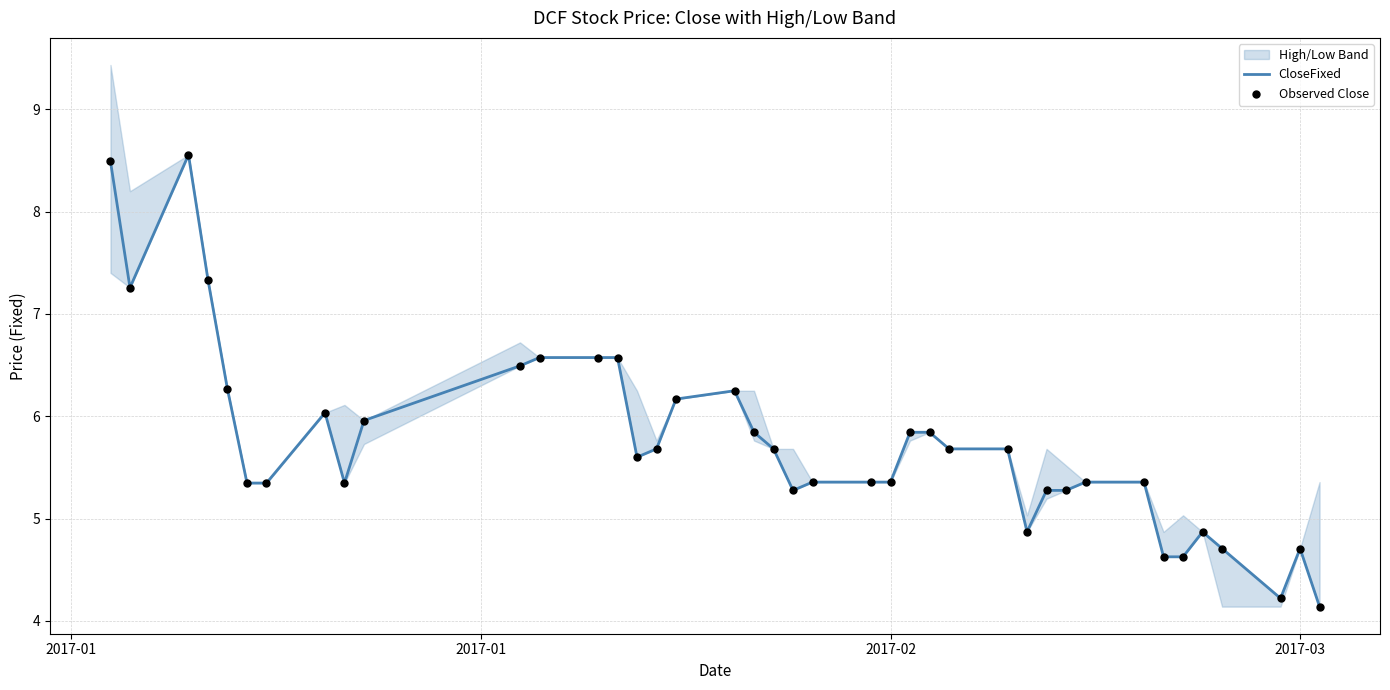

Which series has the widest spread of Y values?

CloseFixed